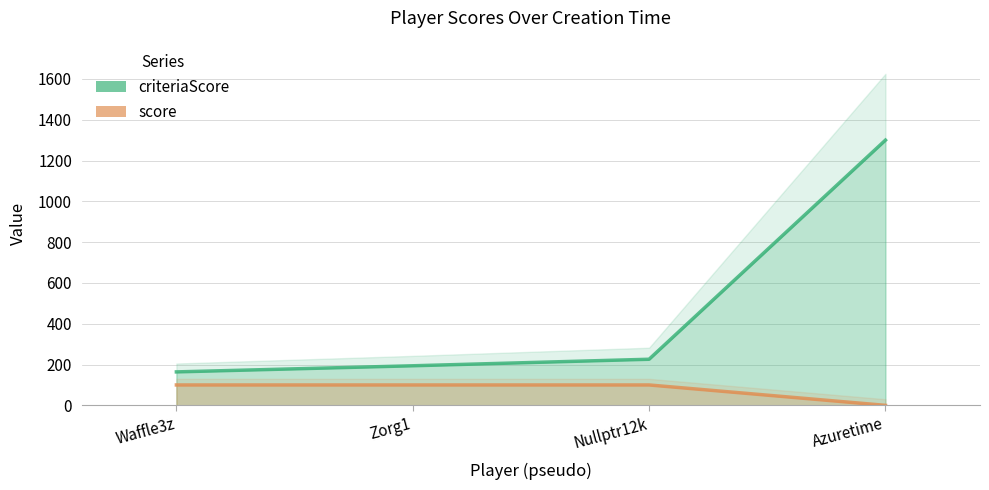

The criteriaScore series shows 134 at Zorg1. True or false?

False